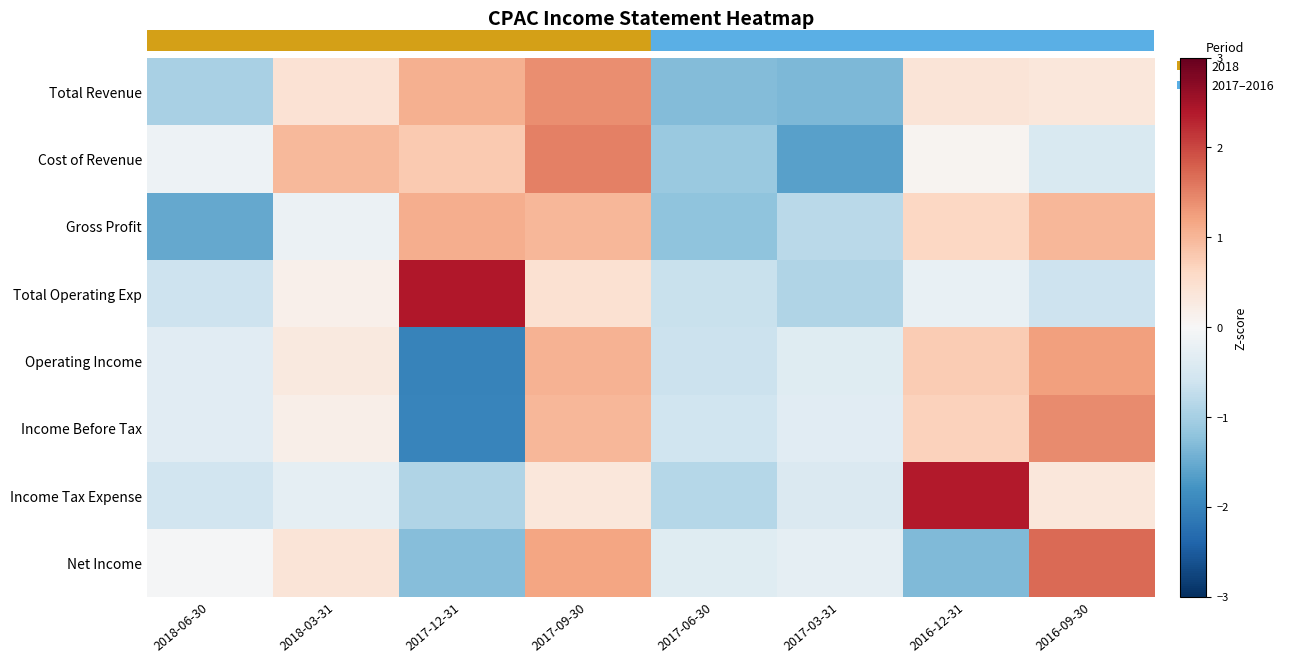

What is the difference between the highest and lowest values at 2017-12-31?

4.4